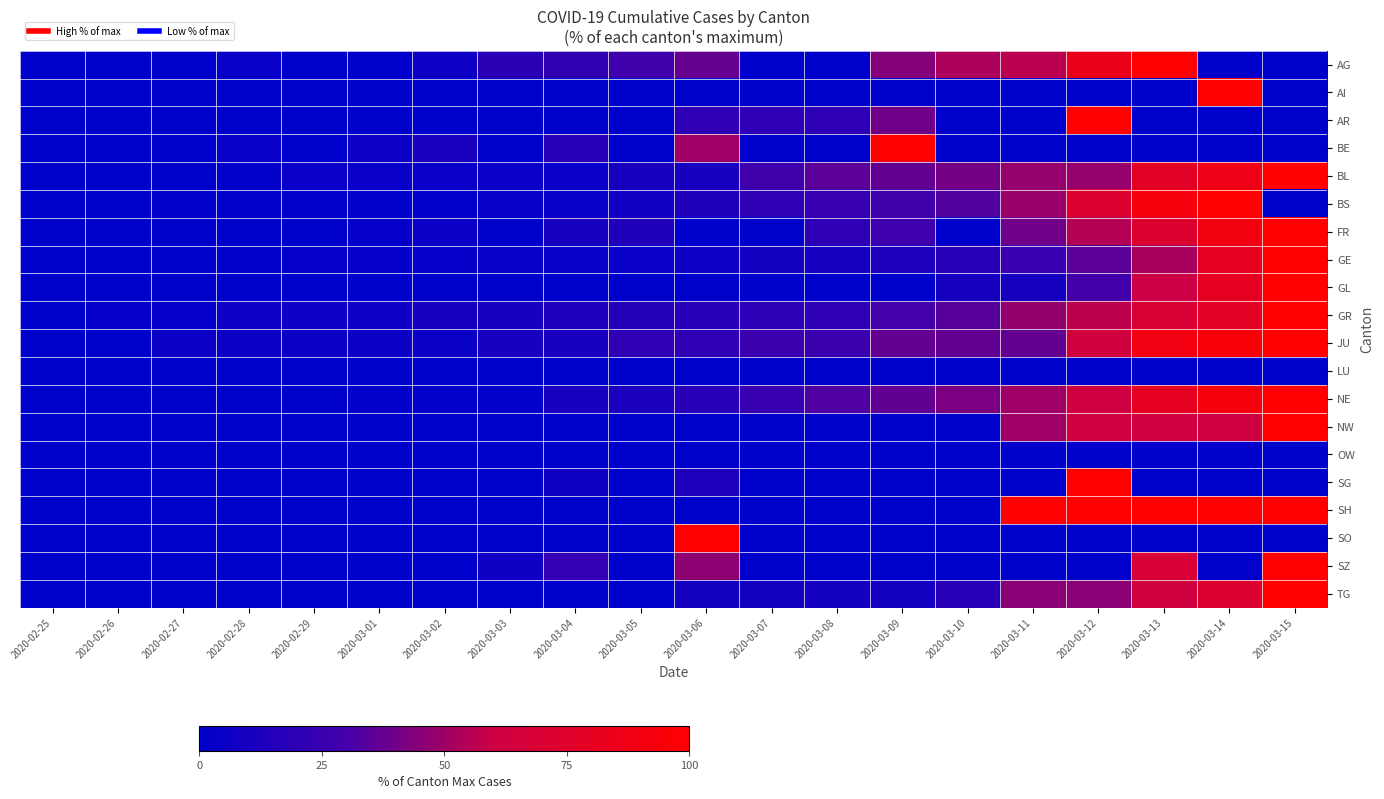

What is the maximum value shown in the chart?

100.0